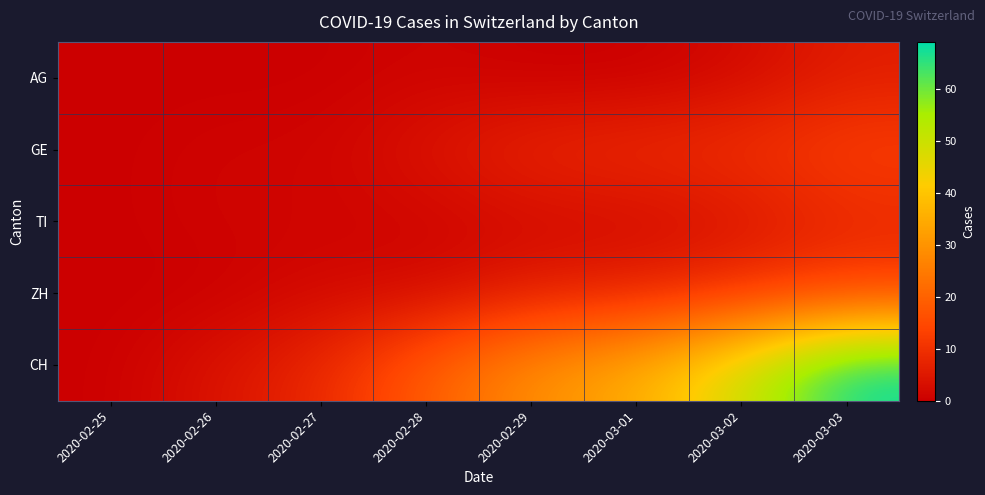

Reading left to right, transcribe all the data shown in this chart.

AG: 2020-02-25=0	2020-02-26=0	2020-02-27=0	2020-02-28=1	2020-02-29=0	2020-03-01=0	2020-03-02=2	2020-03-03=6
GE: 2020-02-25=0	2020-02-26=1	2020-02-27=1	2020-02-28=4	2020-02-29=8	2020-03-01=9	2020-03-02=10	2020-03-03=13
TI: 2020-02-25=0	2020-02-26=1	2020-02-27=1	2020-02-28=1	2020-02-29=2	2020-03-01=2	2020-03-02=4	2020-03-03=8
ZH: 2020-02-25=0	2020-02-26=0	2020-02-27=2	2020-02-28=2	2020-02-29=6	2020-03-01=7	2020-03-02=10	2020-03-03=13
CH: 2020-02-25=0	2020-02-26=4	2020-02-27=8	2020-02-28=19	2020-02-29=29	2020-03-01=35	2020-03-02=49	2020-03-03=69